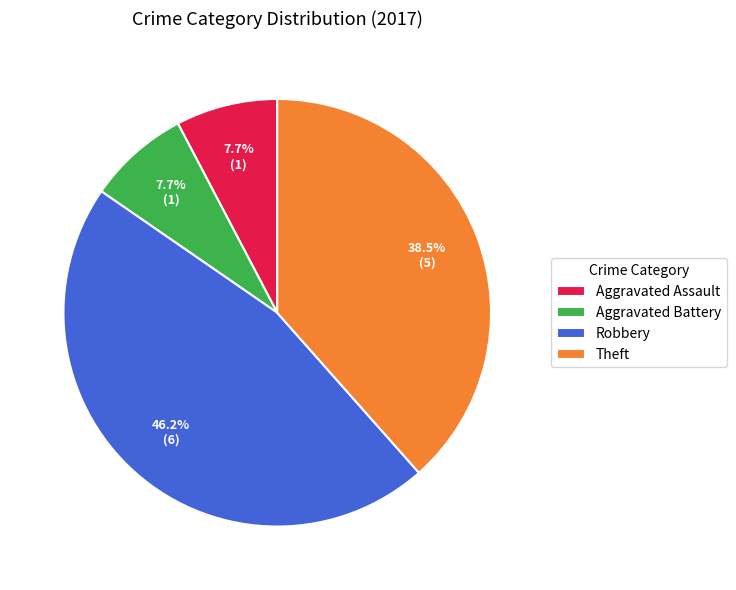

Between Aggravated Assault and Theft, which is larger?

Theft